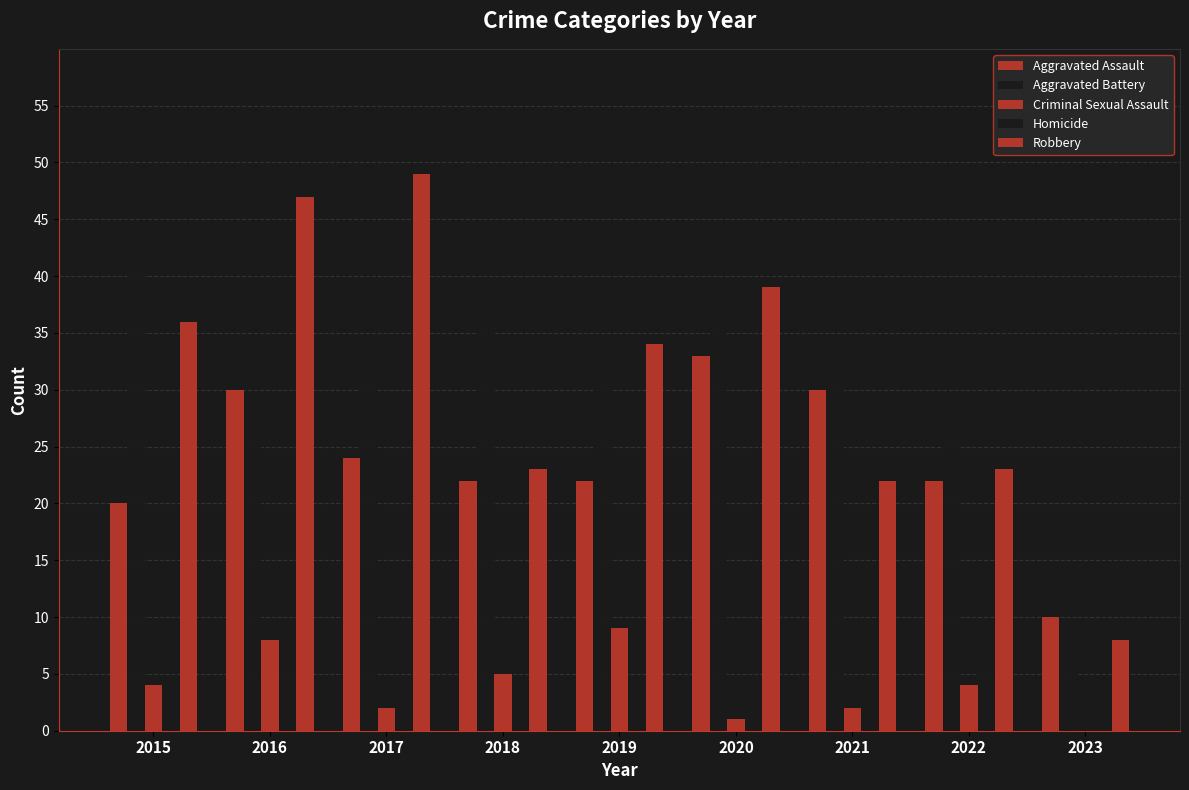

At how many categories does at least one series exceed 13?

8